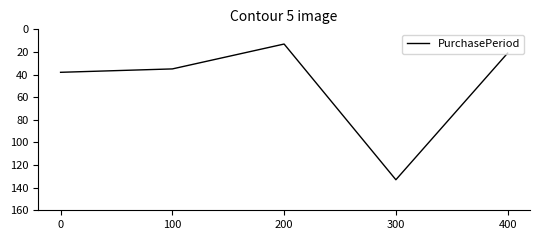

How many series are shown in this chart?

1